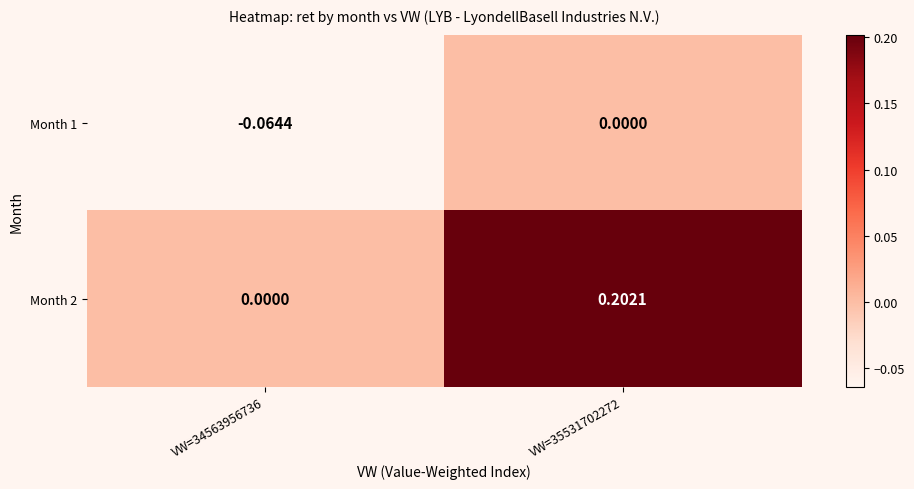

Reading left to right, extract all data points from this chart.

Month 1: VW=34563956736=-0.1	VW=35531702272=0.0
Month 2: VW=34563956736=0.0	VW=35531702272=0.2